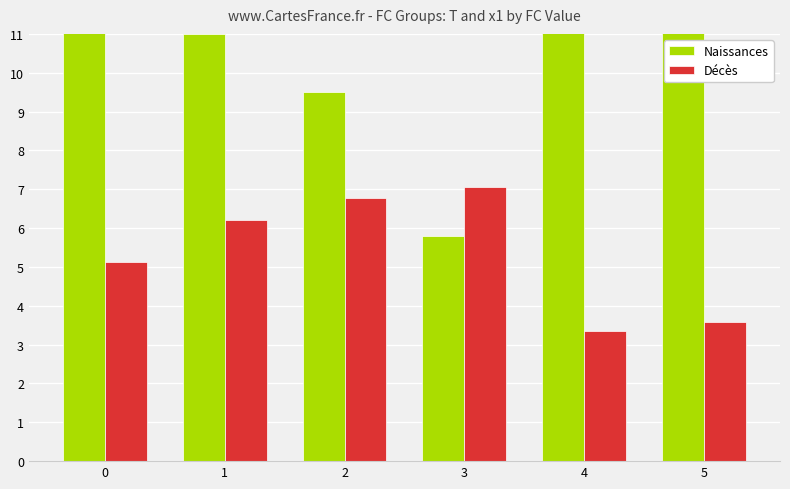

Reading right to left, extract all data points from this chart.

Naissances: 5=13.0	4=12.0	3=5.8	2=9.5	1=11.0	0=15.8
Décès: 5=3.6	4=3.3	3=7.1	2=6.8	1=6.2	0=5.1